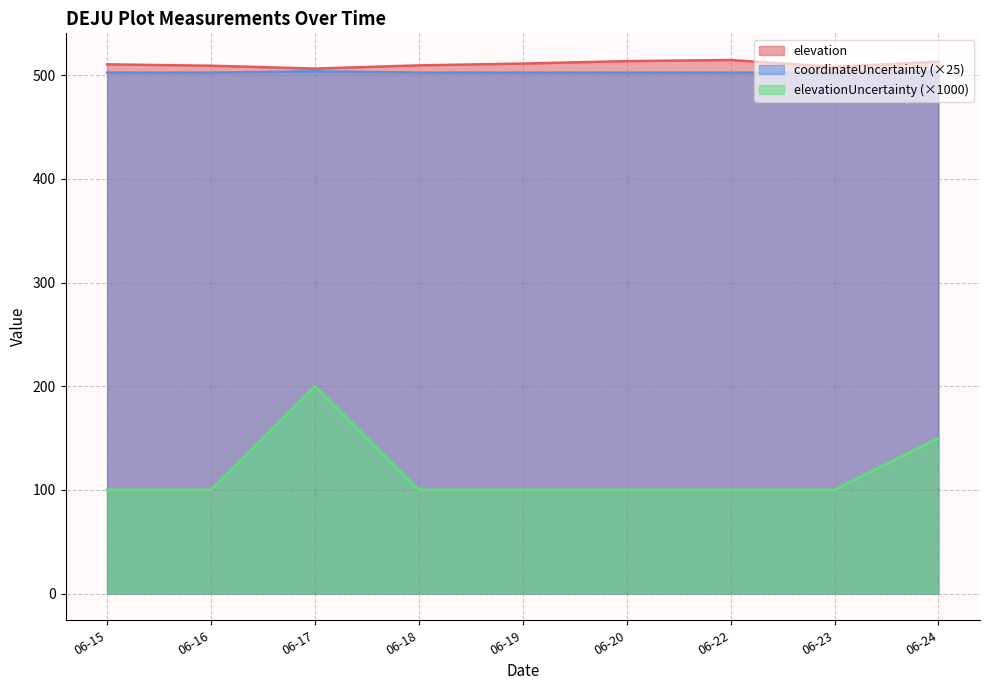

True or false: elevationUncertainty (×1000) and elevation cross at least once.

False